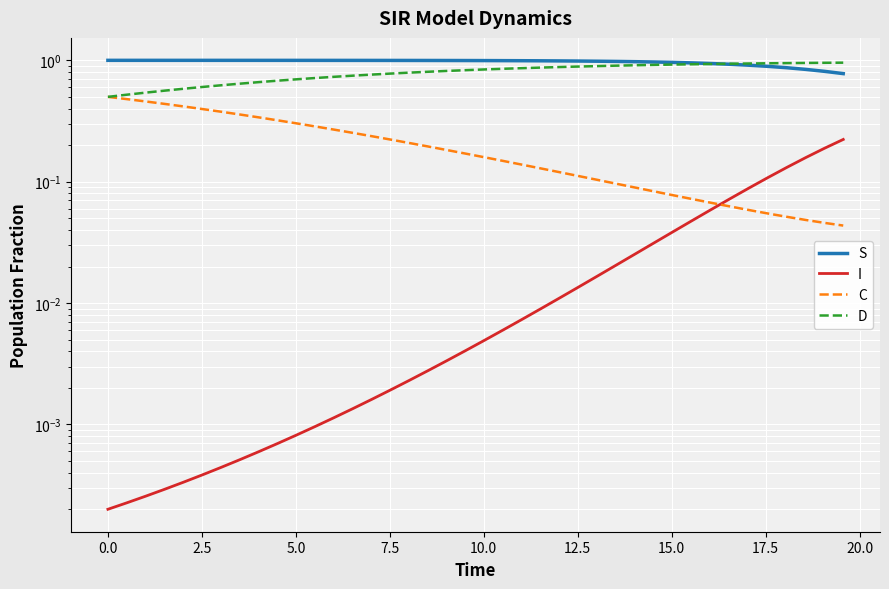

How many intersections are there between S and D?

1